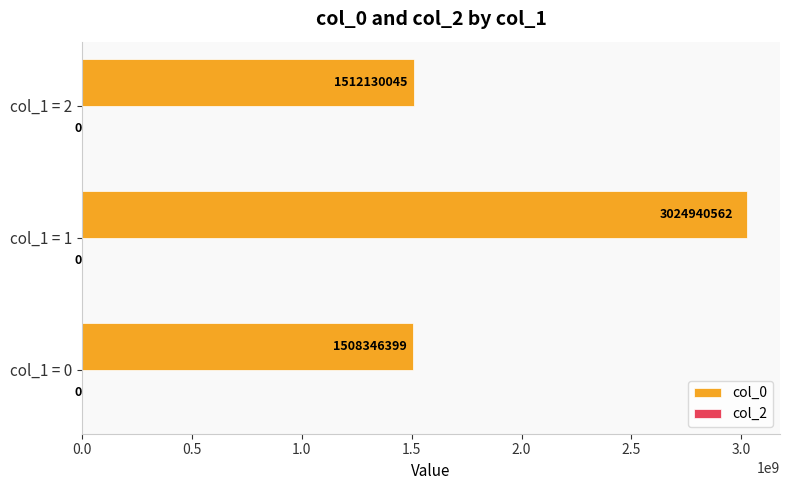

What value does the data have at col_1 = 2, to the nearest 100?

1512130000